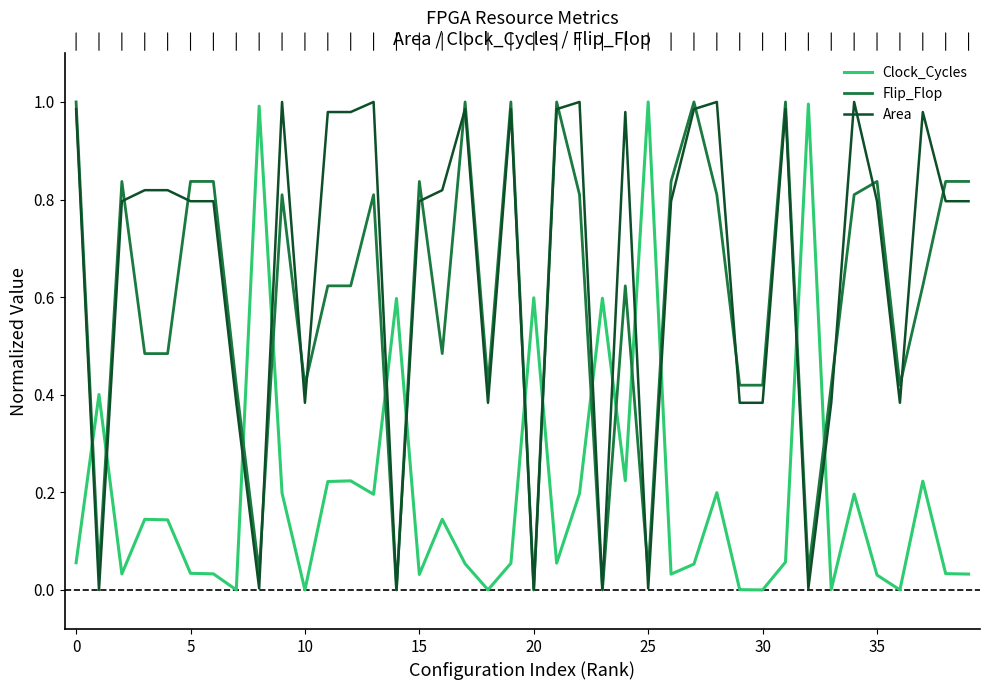

Which series has the largest total across all categories?

Area